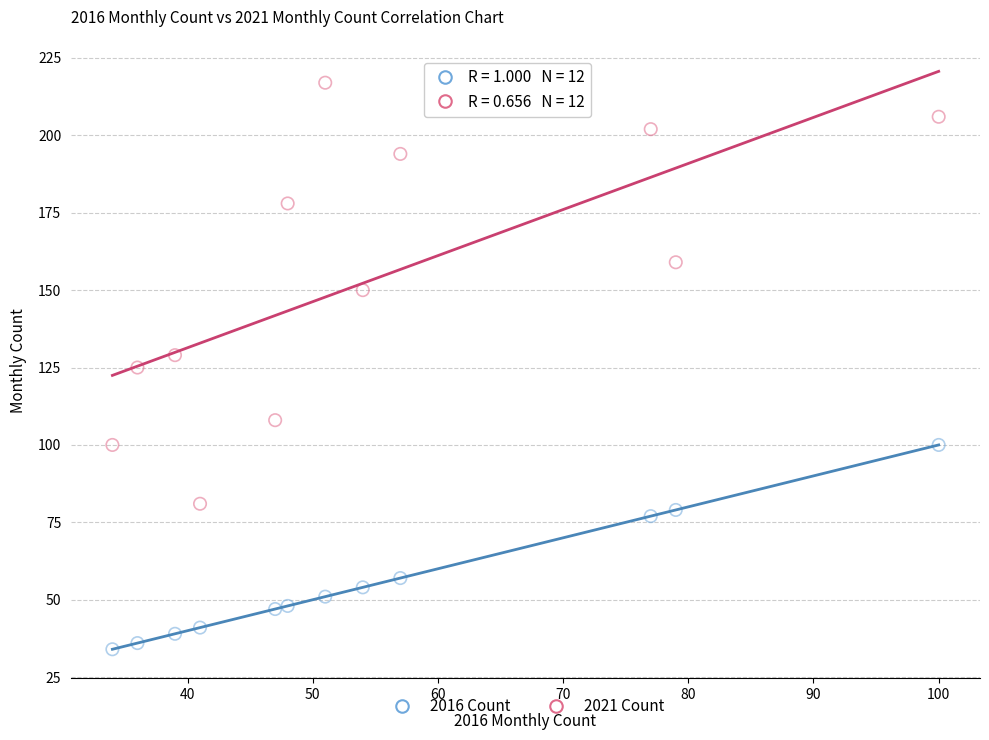

What are all the series names shown in the legend?

2016 Count, 2021 Count